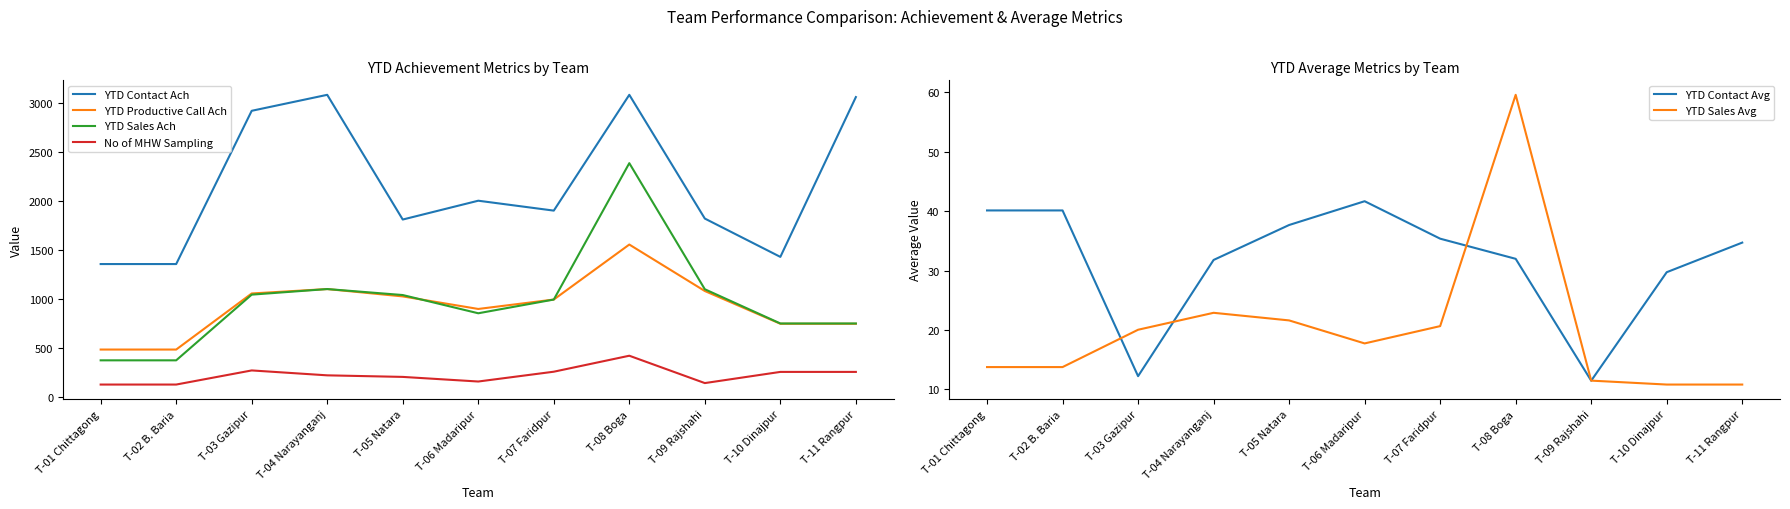

How many lines are shown in the chart?

6